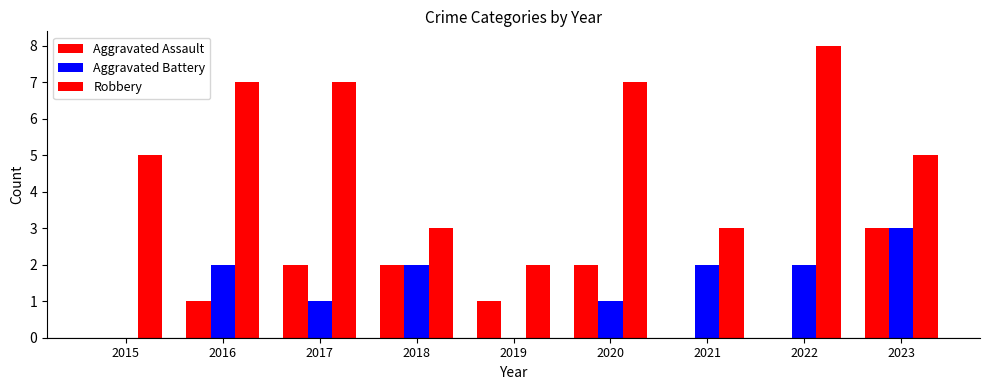

How many series are shown in this chart?

3